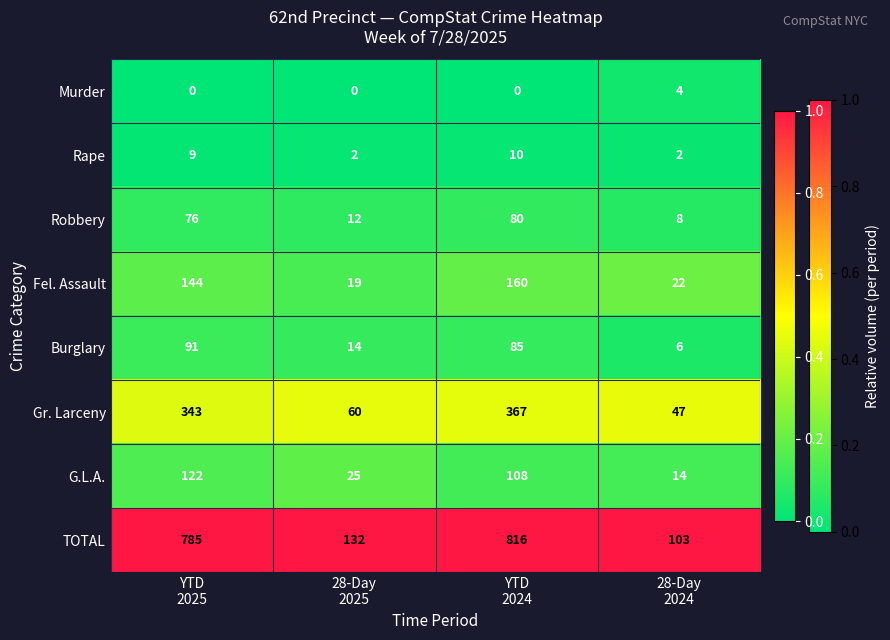

Rank the series by their maximum value, from highest to lowest.

TOTAL, Gr. Larceny, Fel. Assault, G.L.A., Burglary, Robbery, Rape, Murder